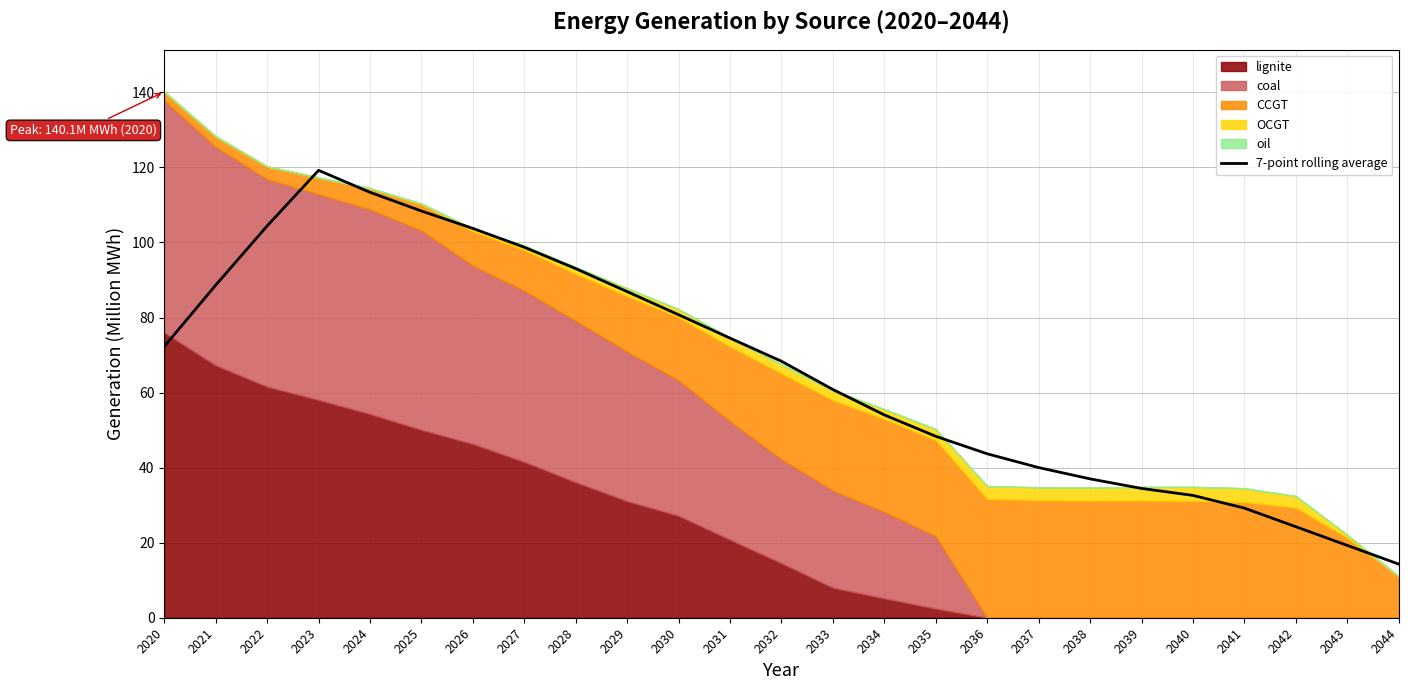

The chart shows a value of 80.7 at 2030. True or false?

True